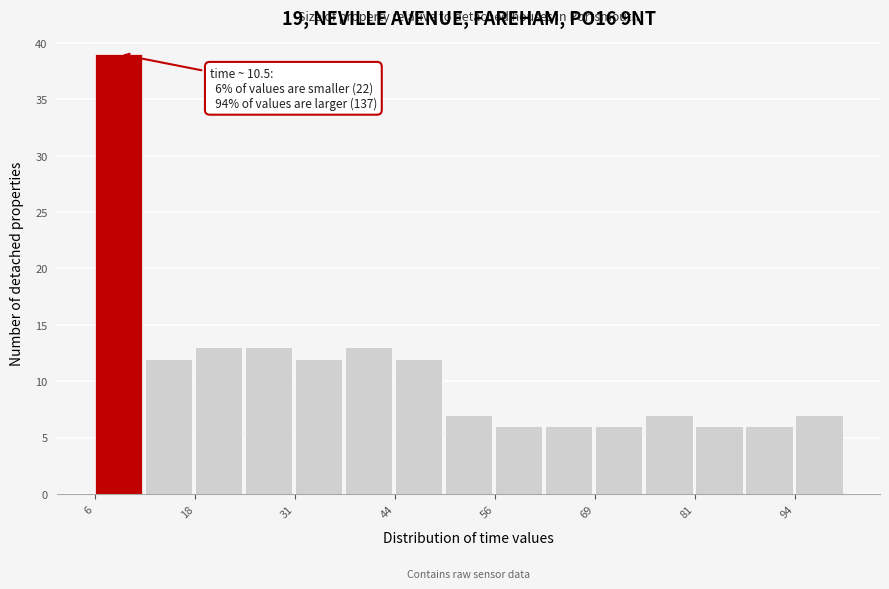

Around what value on the x-axis is the tallest bar? Give the approximate position of its centre, as read against the axis.

8